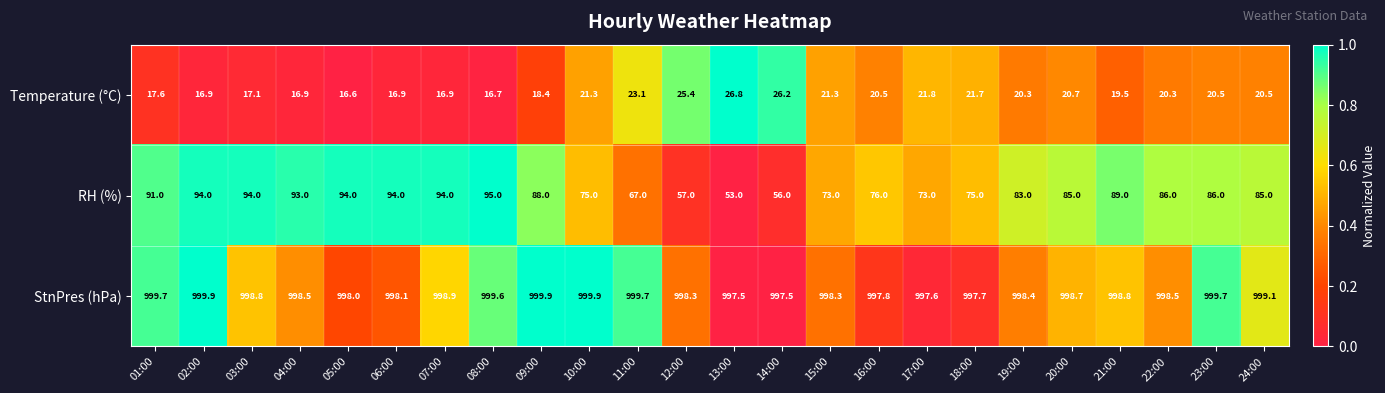

List the series in order of their peak value, highest first.

StnPres (hPa), RH (%), Temperature (°C)